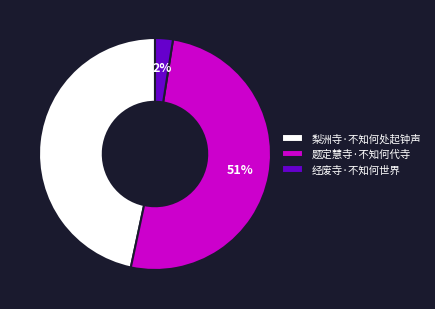

Does any single category account for the majority?

Yes